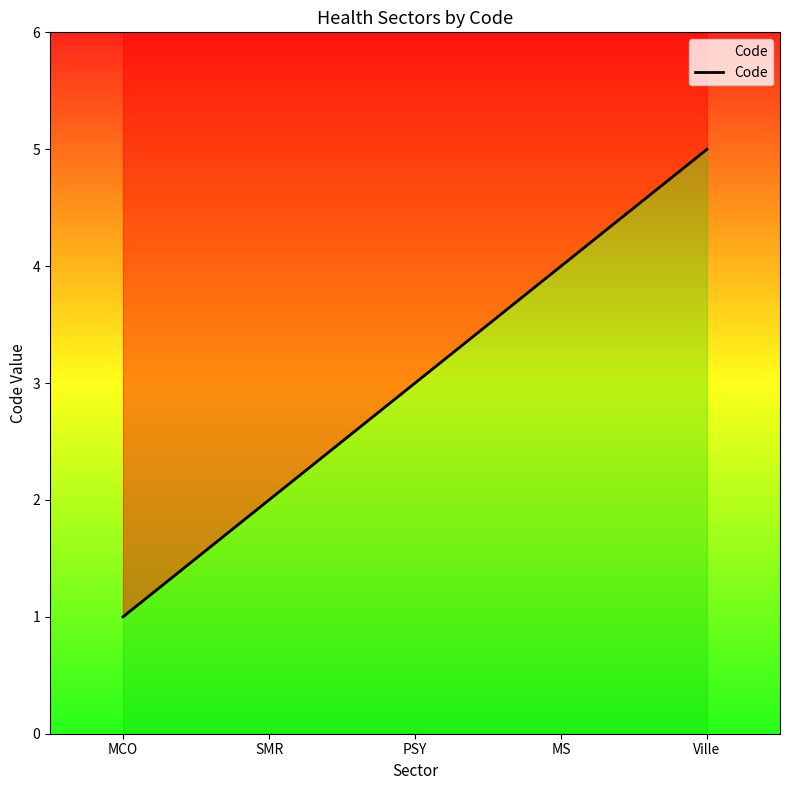

How many data points are less than 3?

2